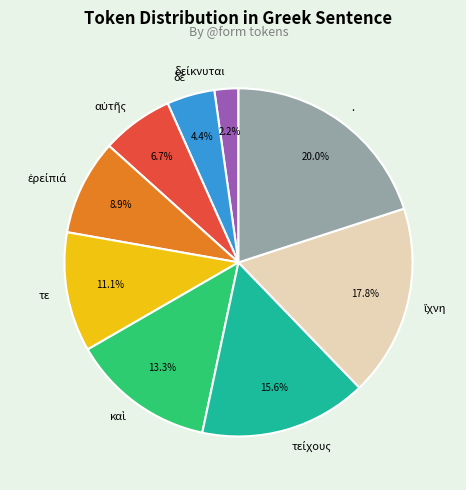

What is the largest slice in the pie chart?

.